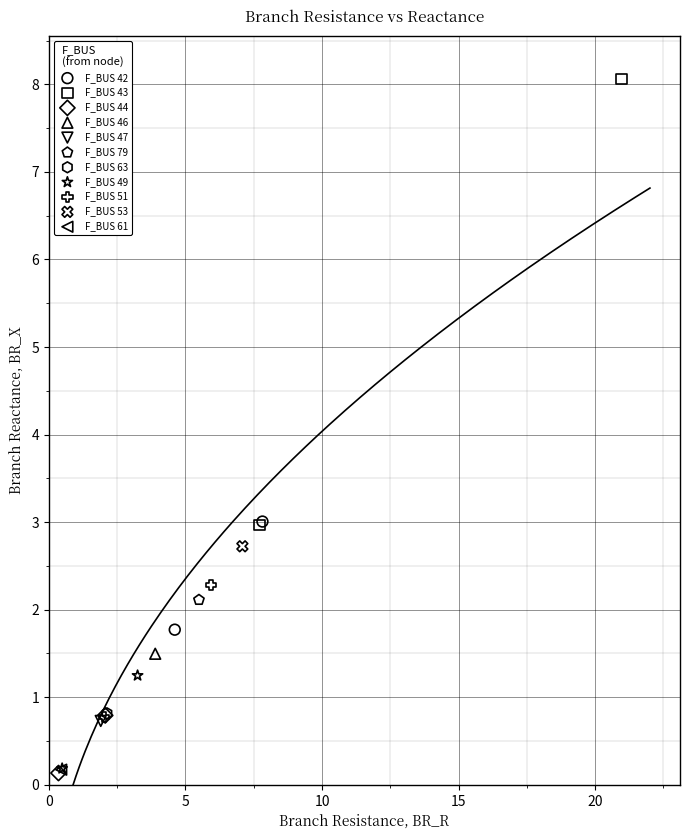

Which series contains the highest Y value?

F_BUS 43